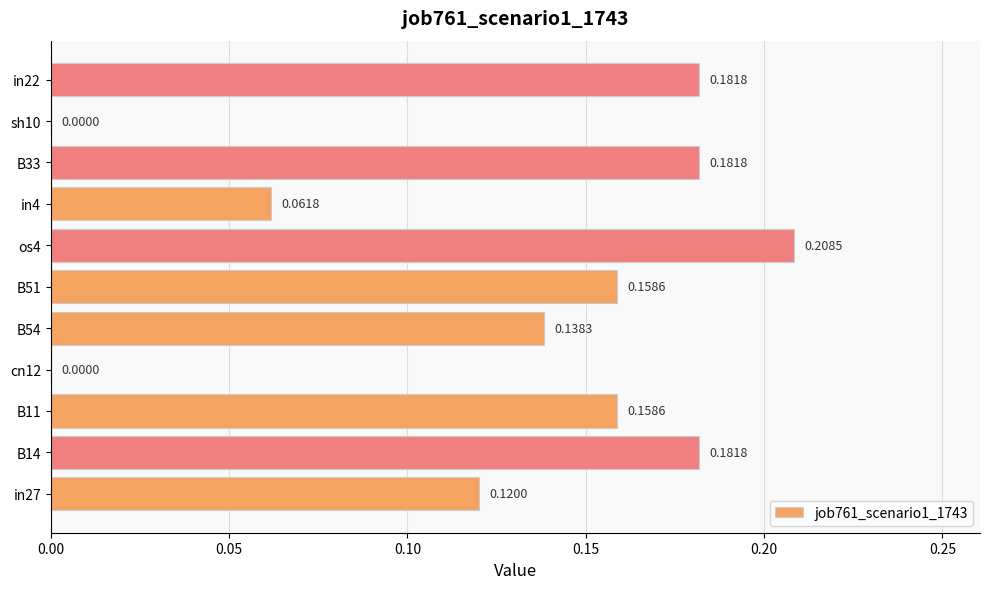

What is the sum of the values at B14 and B51?

0.3